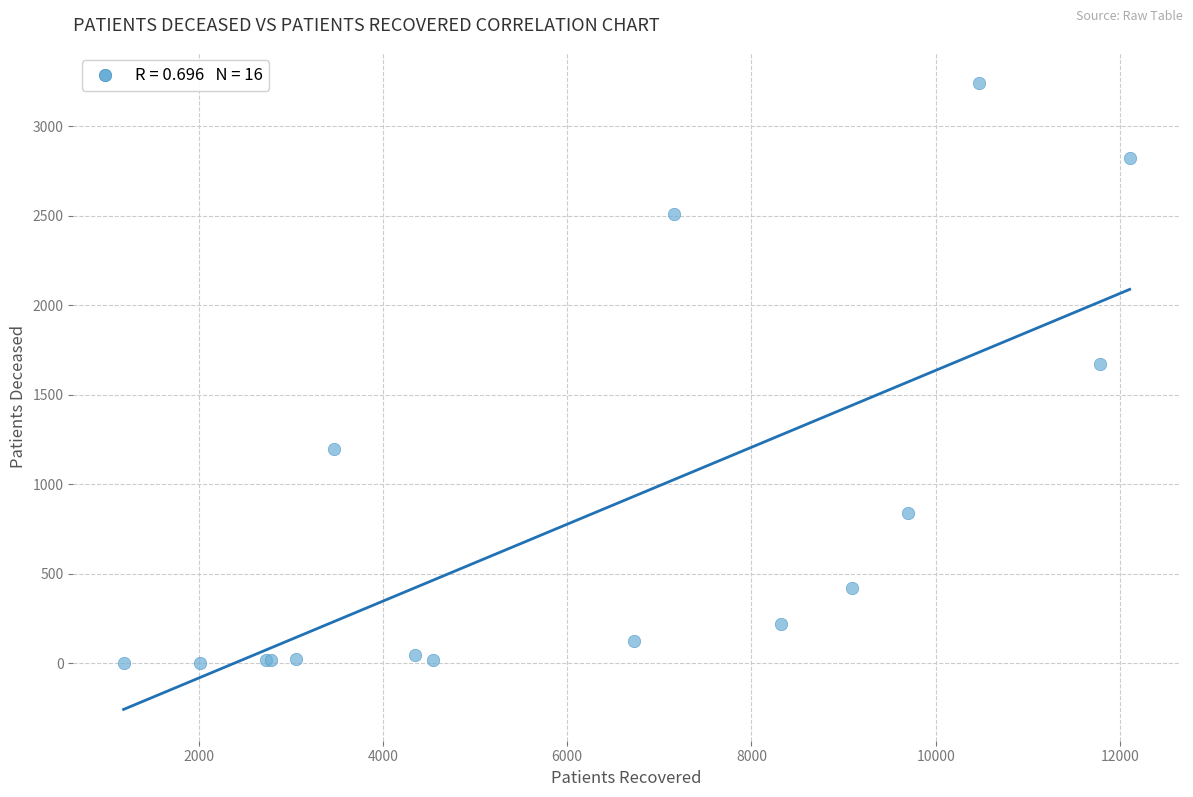

What Y value in the scatter plot is closest to 1621?

1672